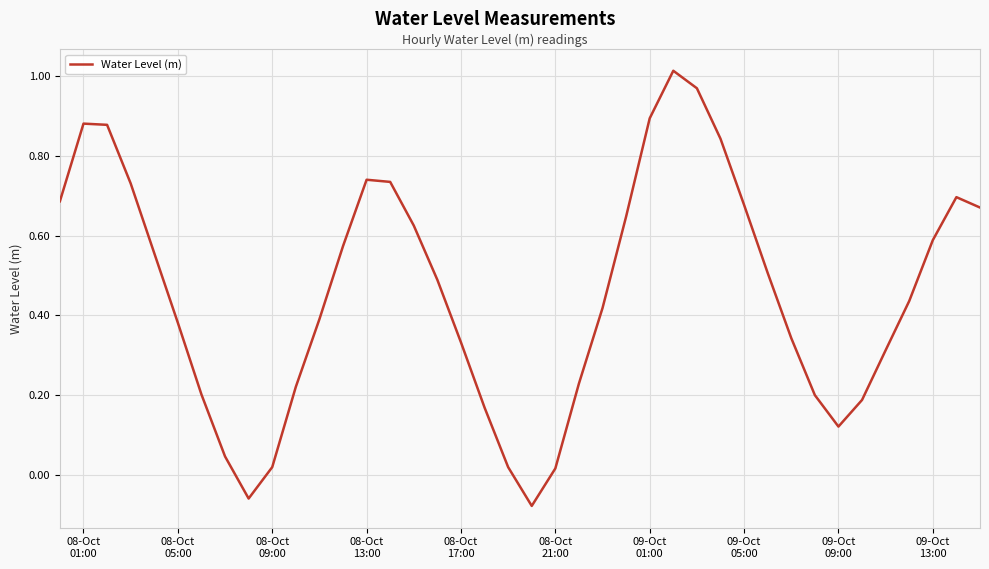

Is this an area chart (filled region under the line)?

No